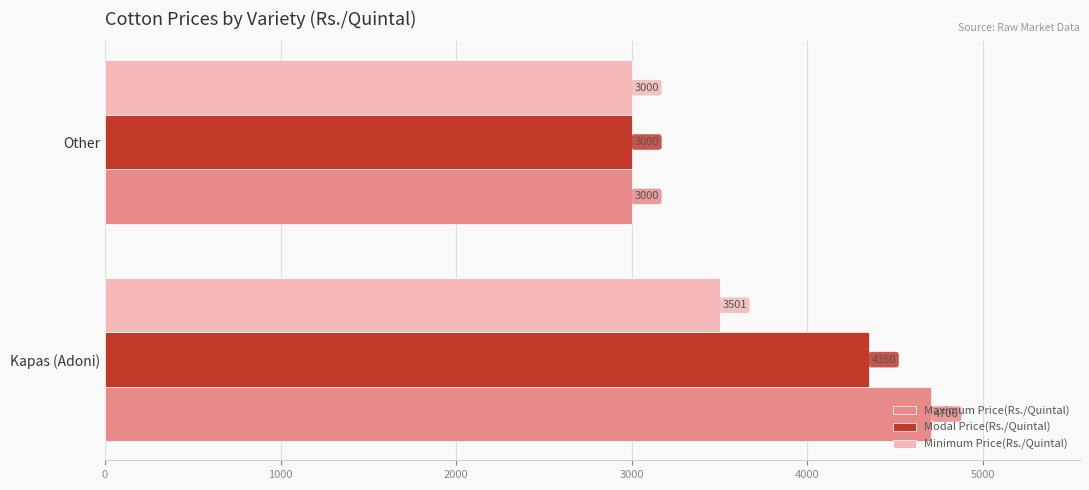

What is the approximate value of Maximum Price(Rs./Quintal) at Kapas (Adoni), to the nearest 100?

4700